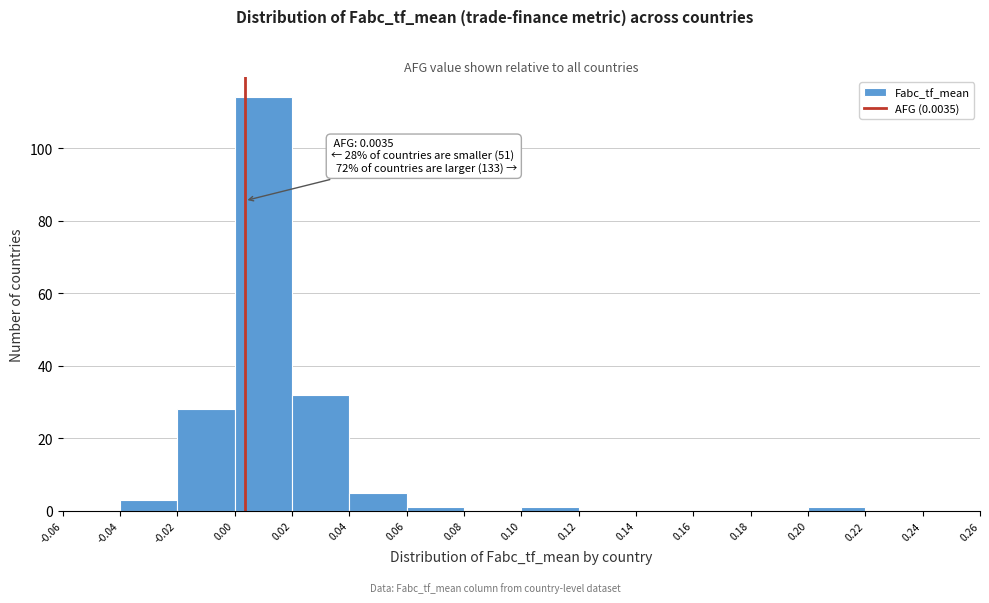

Over which range of the x-axis is the bar tallest?

0.00 to 0.02